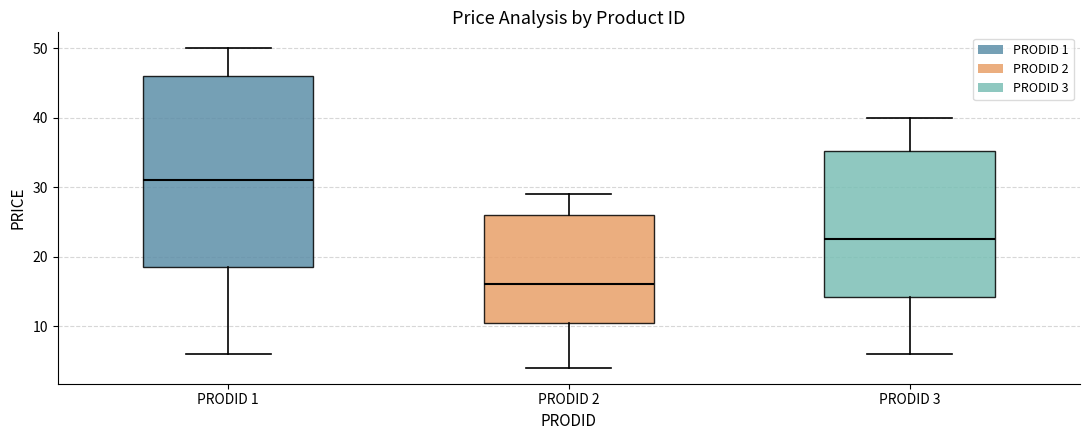

Where does the median line of the box for PRODID 2 sit on the y-axis? The values are not printed on the chart, so give them approximately, as read against the axis.

16